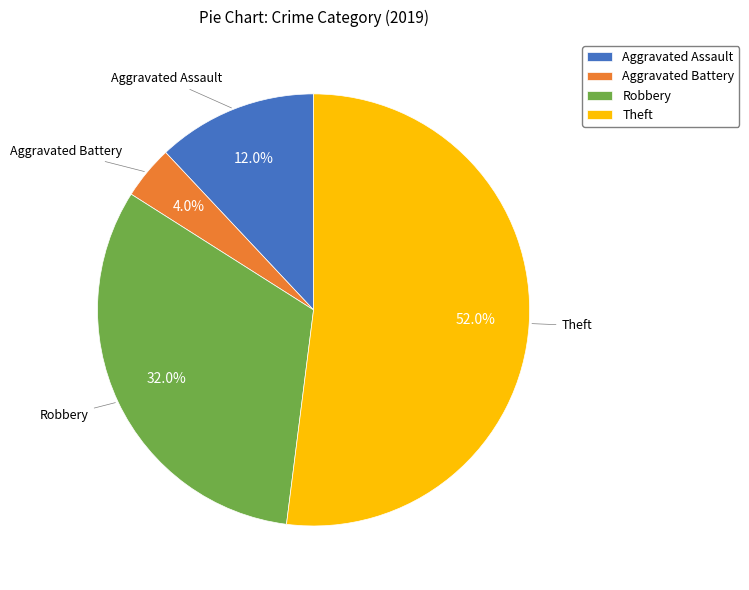

What is the smallest slice in the pie chart?

Aggravated Battery